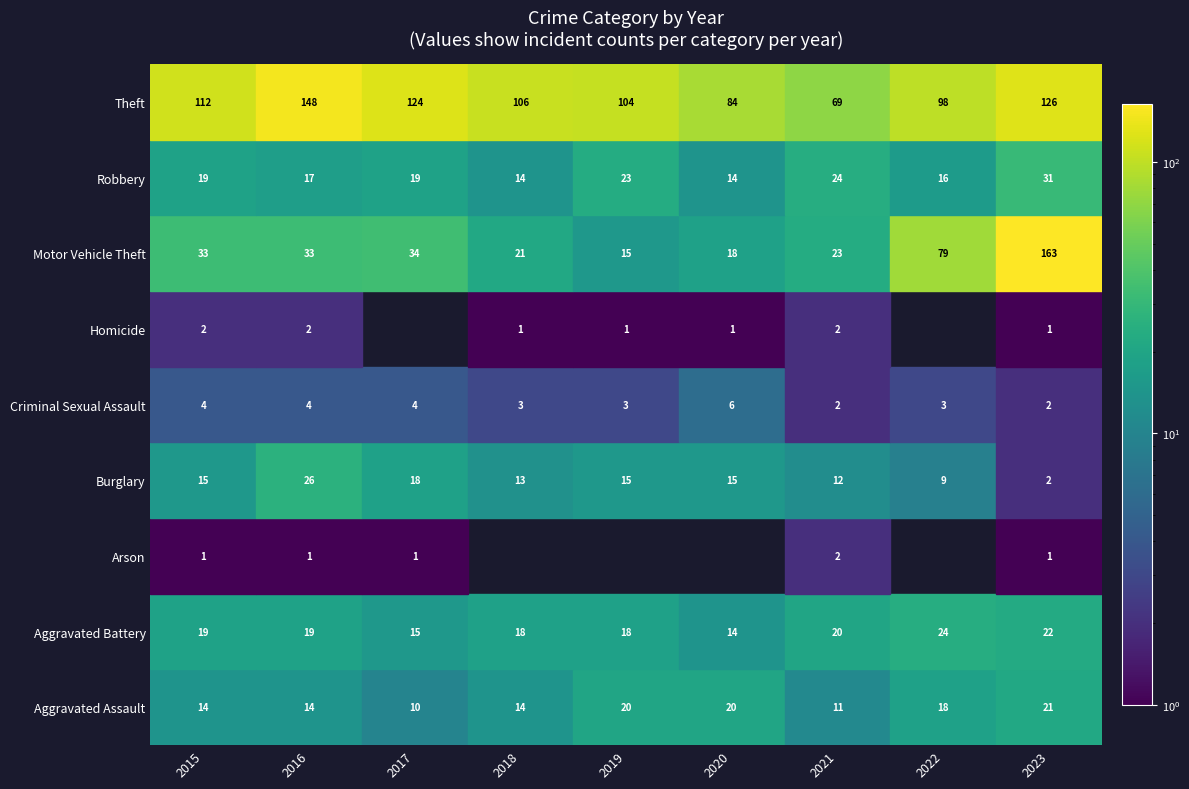

What is the difference between the Criminal Sexual Assault values at Robbery and Arson?

1